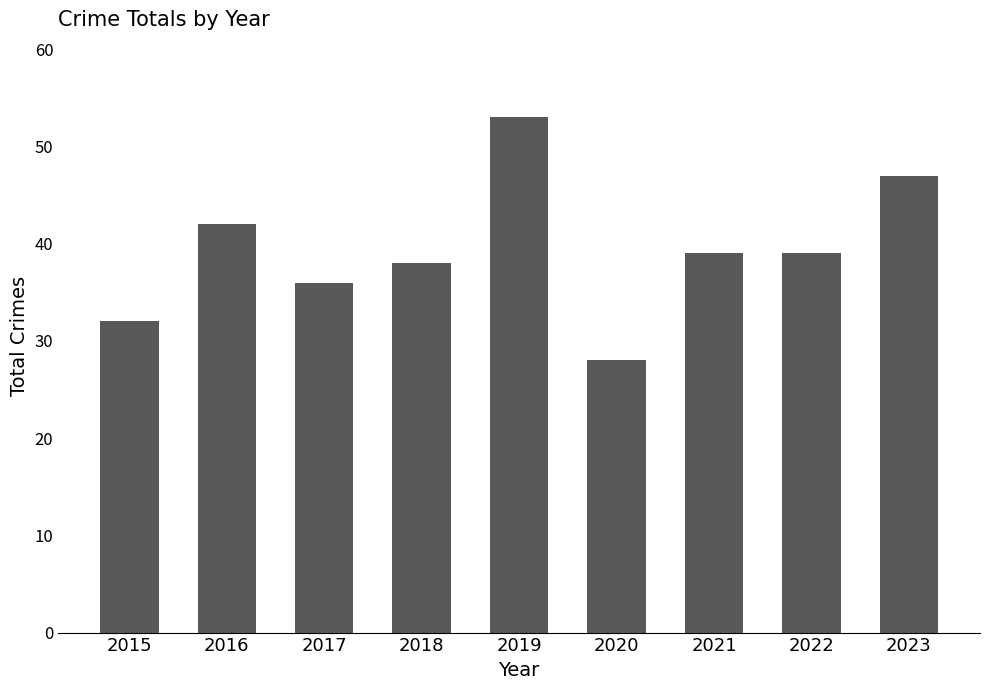

Reading left to right, extract all data points from this chart.

32	42	36	38	53	28	39	39	47